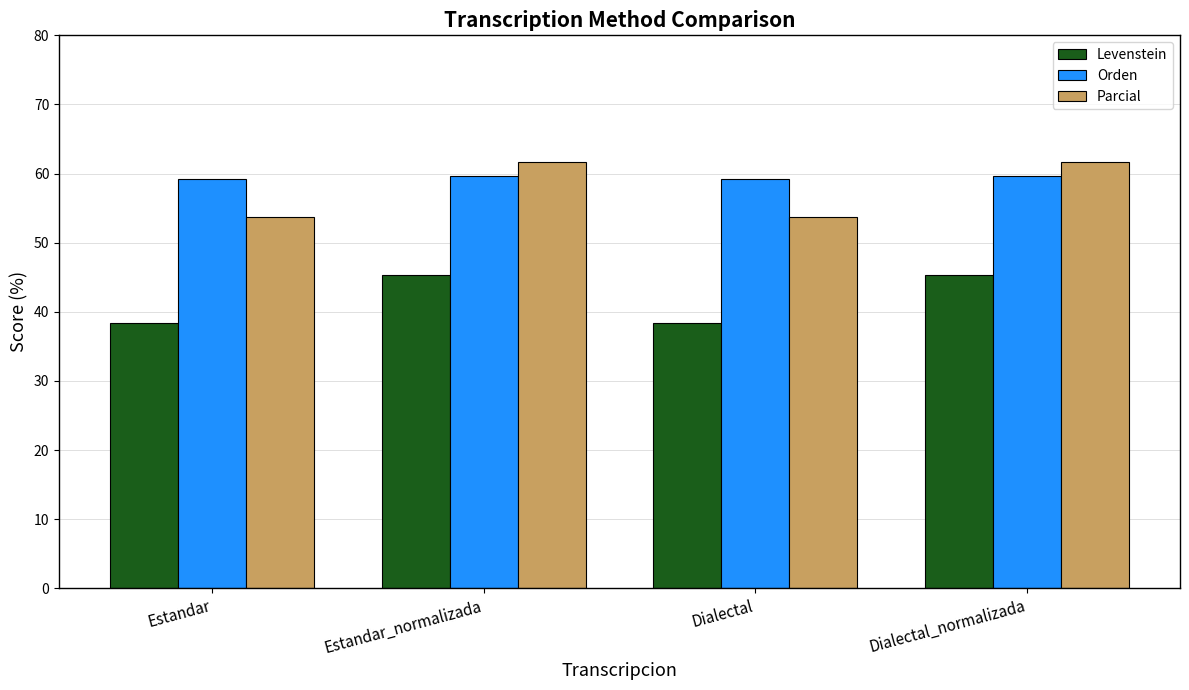

Reading left to right, list all the values displayed in this chart.

Levenstein: 38.4	45.4	38.4	45.4
Orden: 59.2	59.7	59.2	59.7
Parcial: 53.7	61.6	53.7	61.6